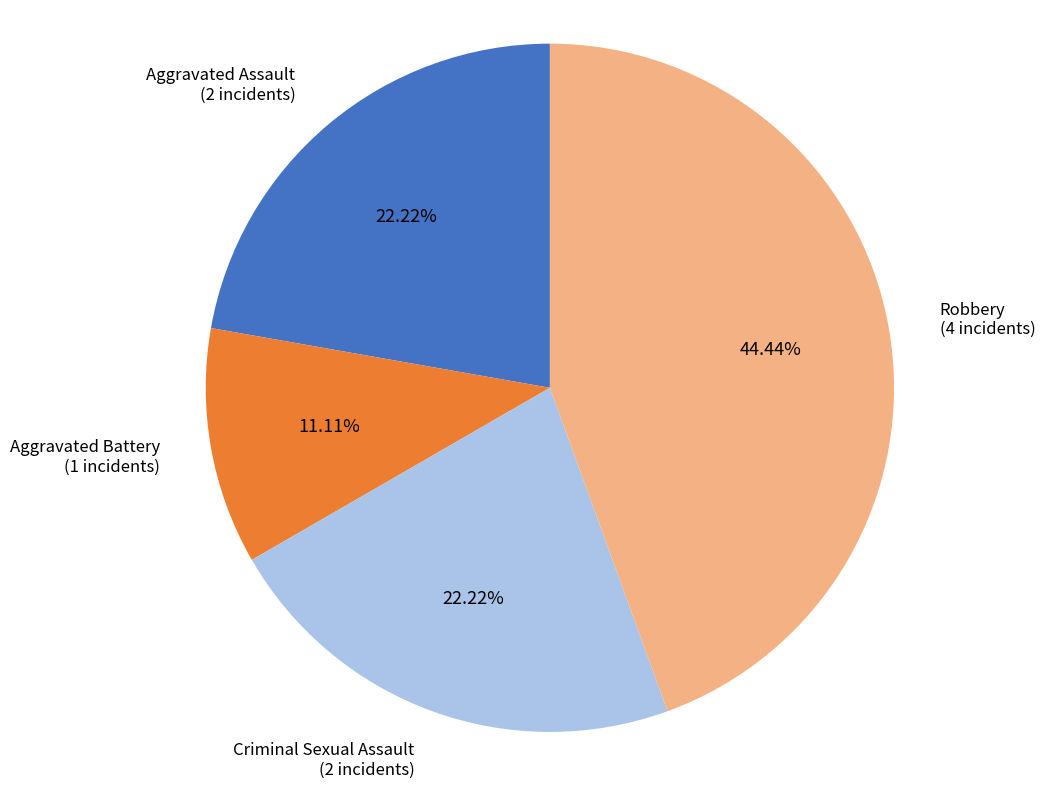

Is there any slice that represents more than half of the pie?

No